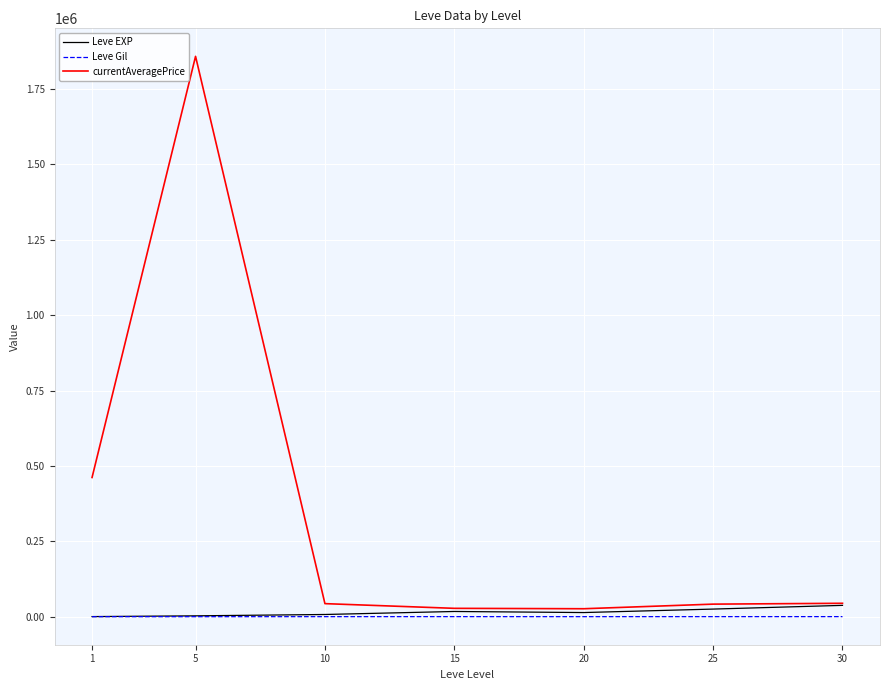

What is the maximum value for currentAveragePrice?

1858425.8